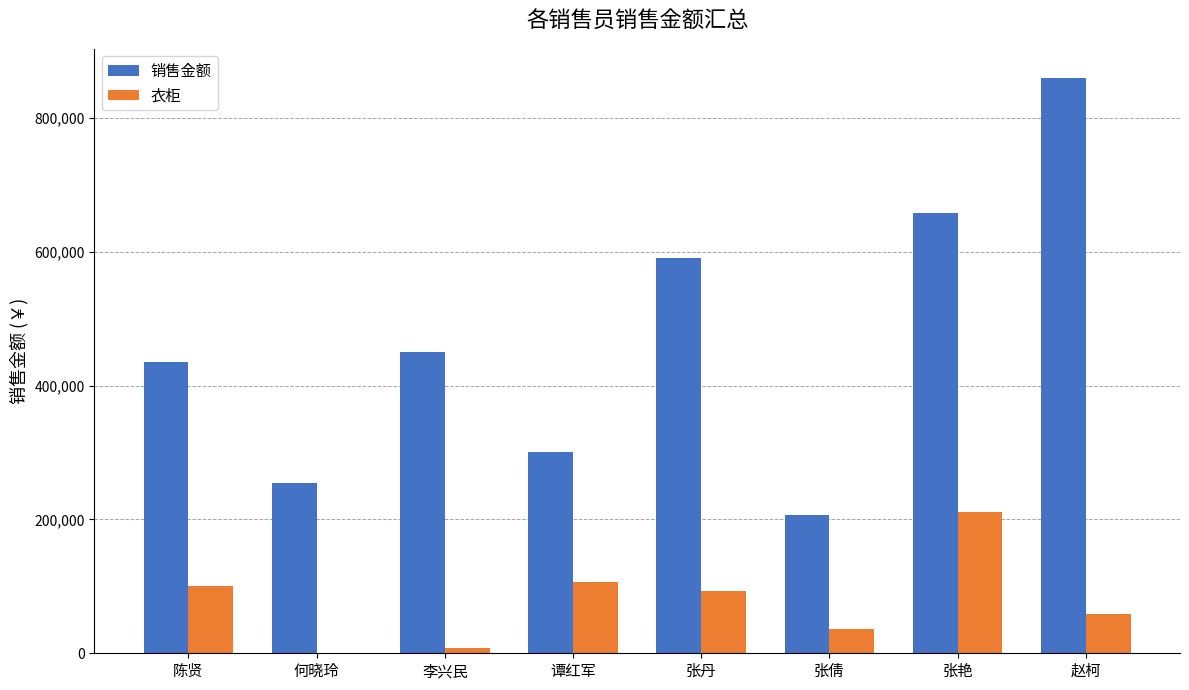

Between 谭红军 and 赵柯, which series saw the biggest shift?

销售金额